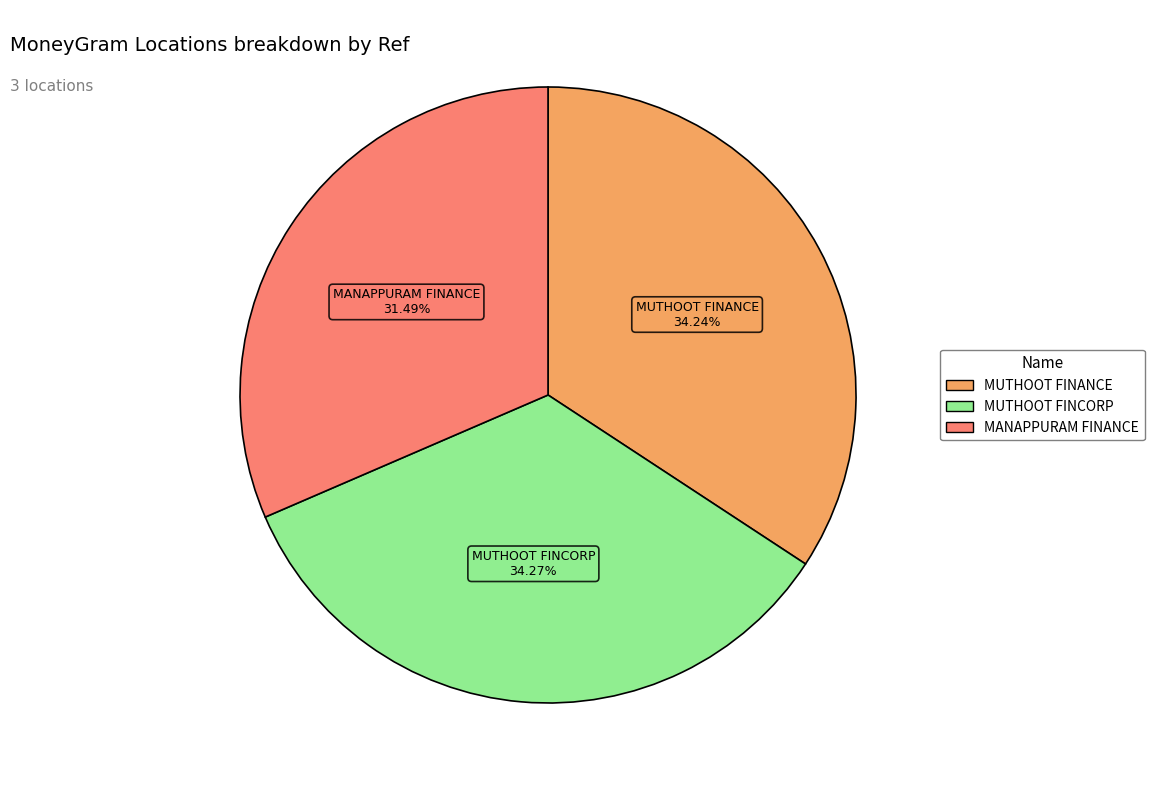

To the nearest percent, what is the difference between the largest and smallest slice percentages?

3%